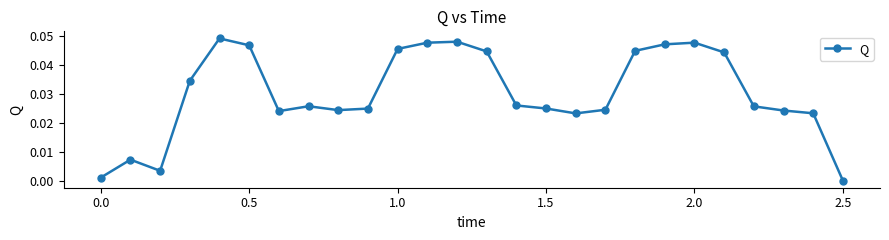

True or false: the data has more than 2 interior local peaks.

True